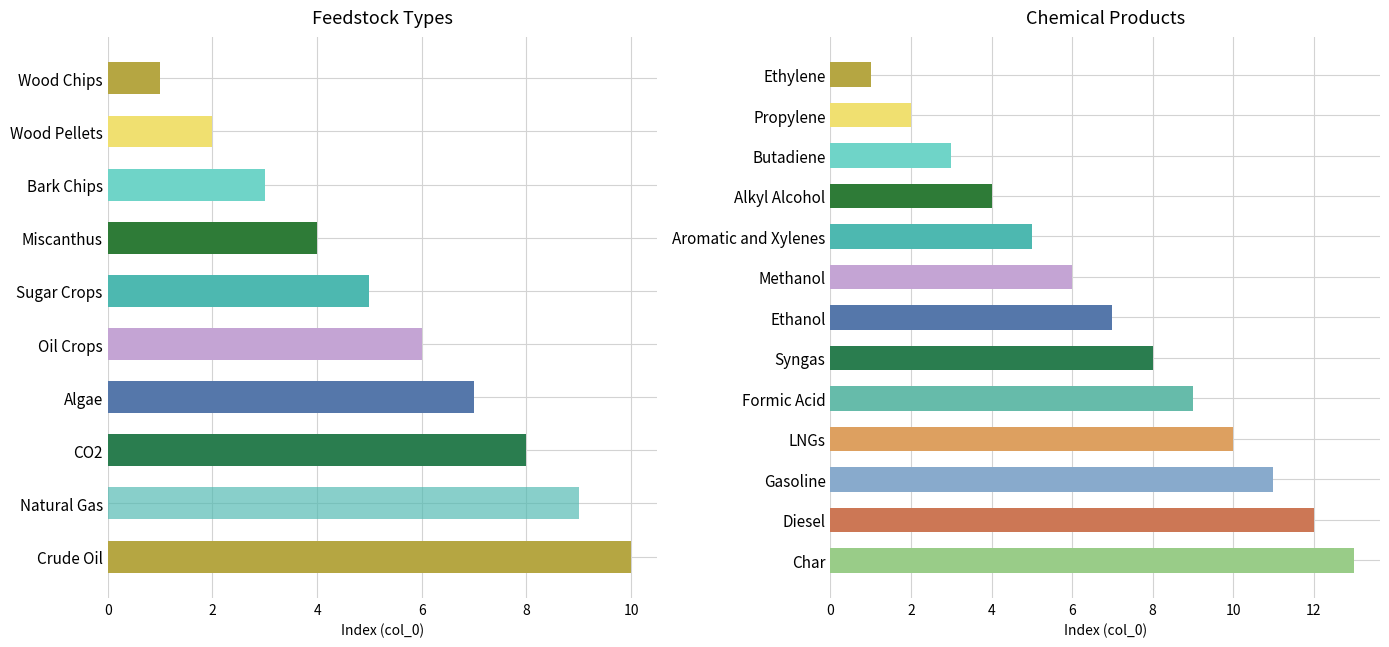

Rank the categories by value from highest to lowest.

Crude Oil, Natural Gas, CO2, Algae, Oil Crops, Sugar Crops, Miscanthus, Bark Chips, Wood Pellets, Wood Chips